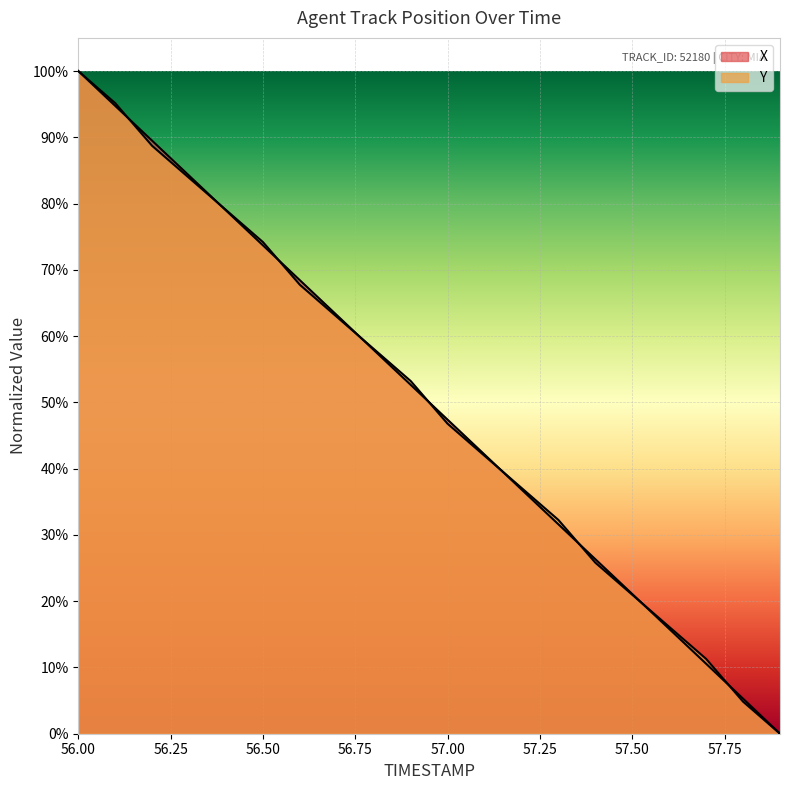

What is the label of the 13th point from the left?

57.2